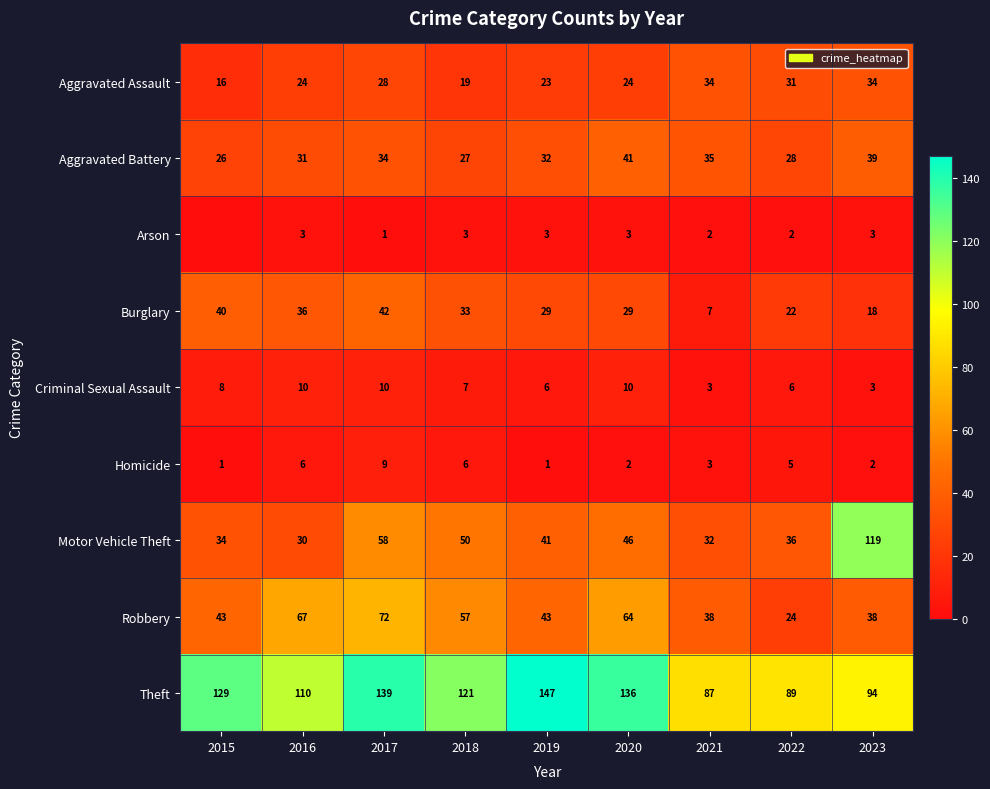

What is the spread (max minus min) of values at 2018?

118